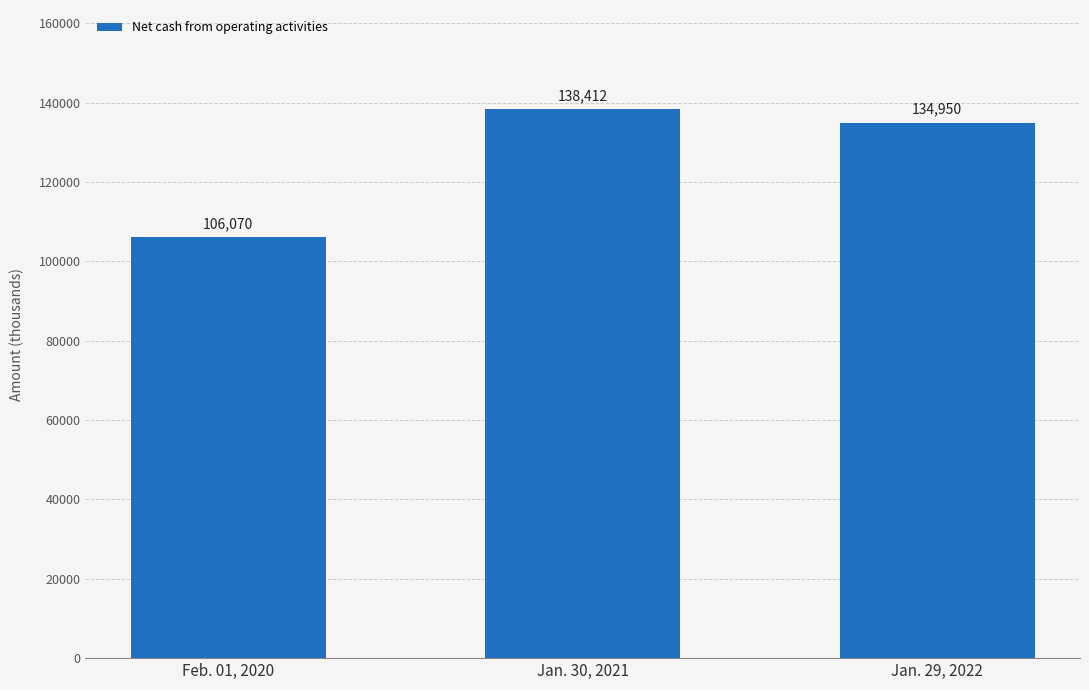

What is the smallest value displayed?

106070